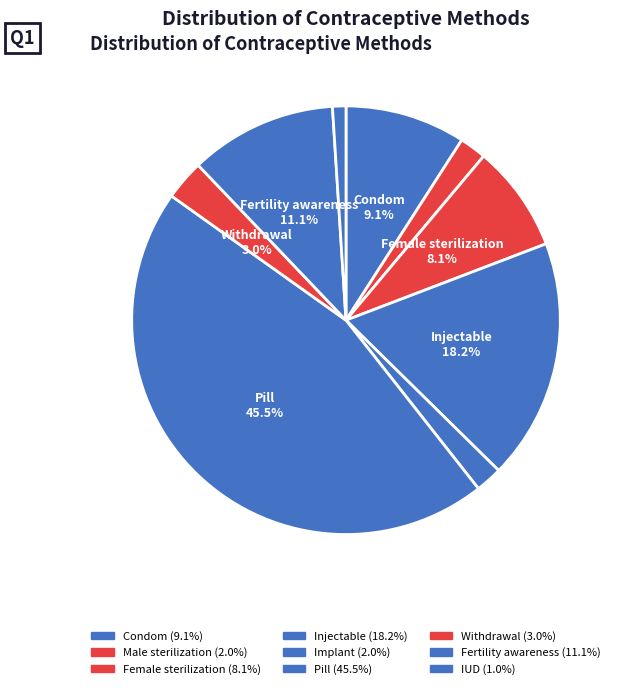

True or false: Fertility awareness accounts for 3% of the total.

False